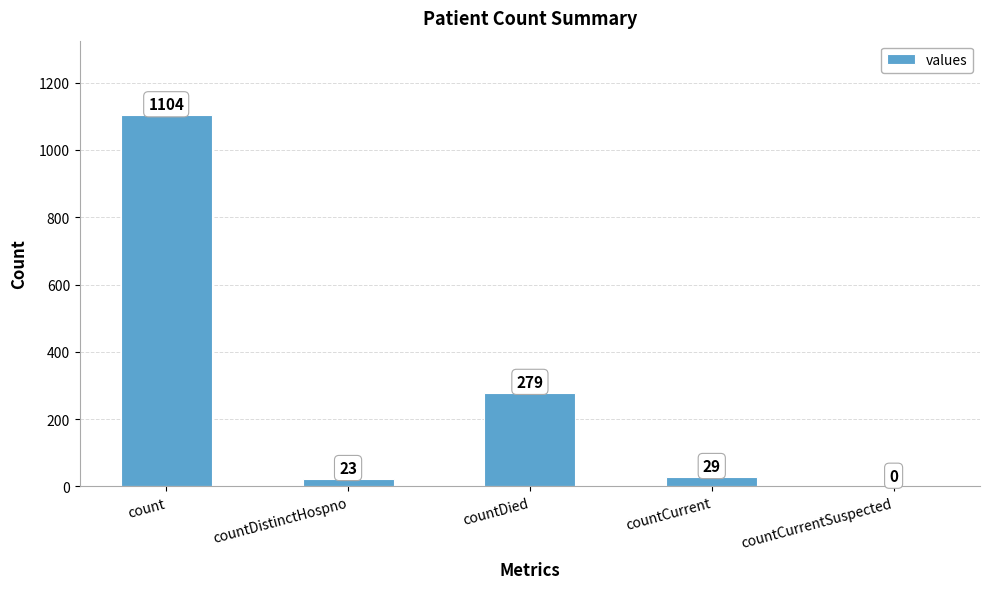

What is the change in value from count to countCurrentSuspected?

-1104